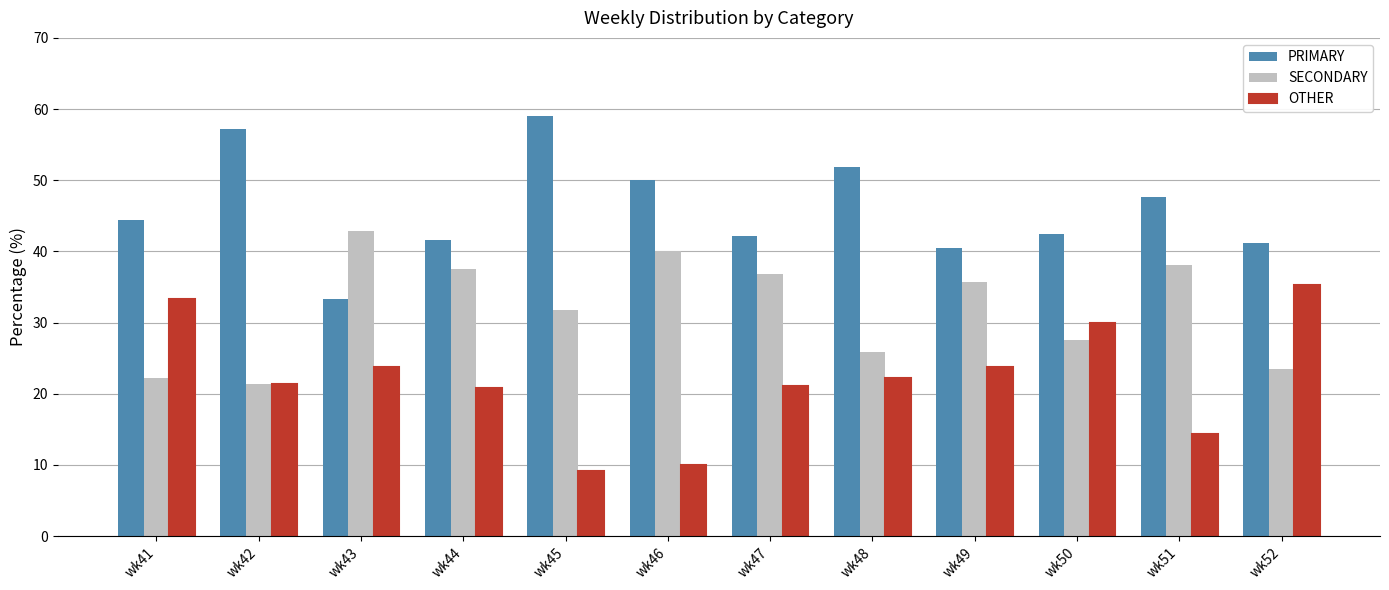

What is the maximum value shown in the chart?

59.1